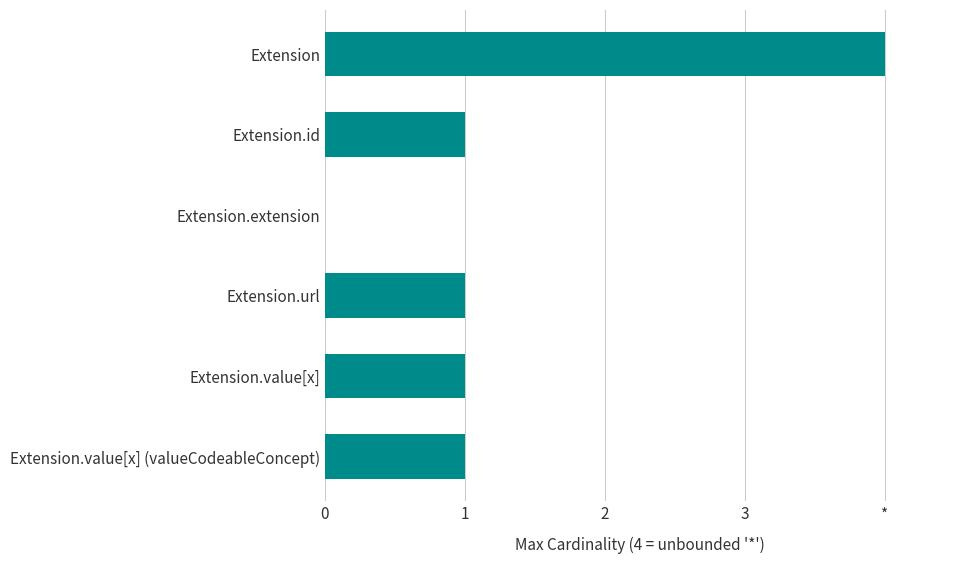

How many categories are shown in the chart?

6